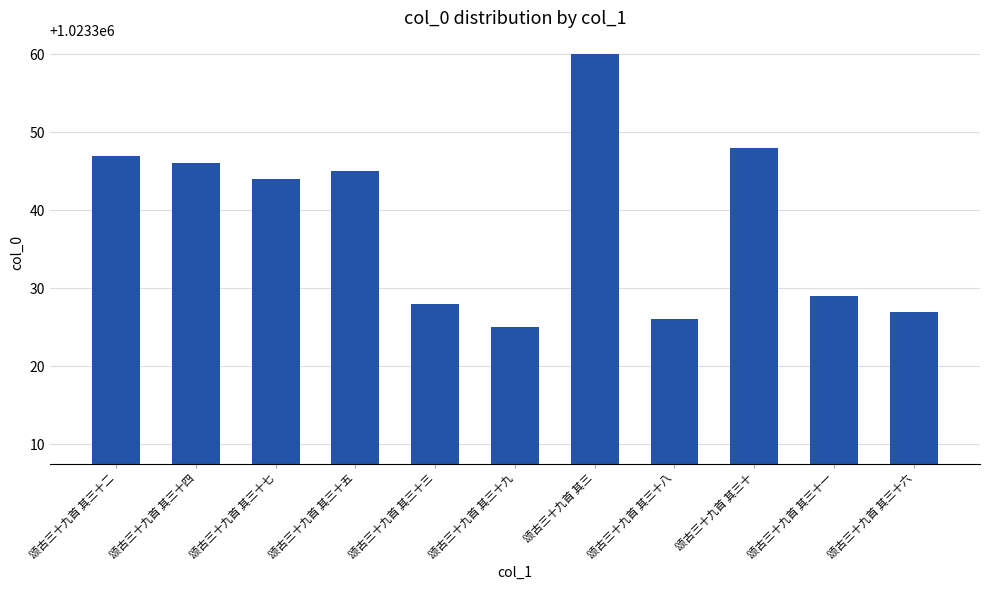

What is the change in value from 颂古三十九首 其三 to 颂古三十九首 其三十六?

-33